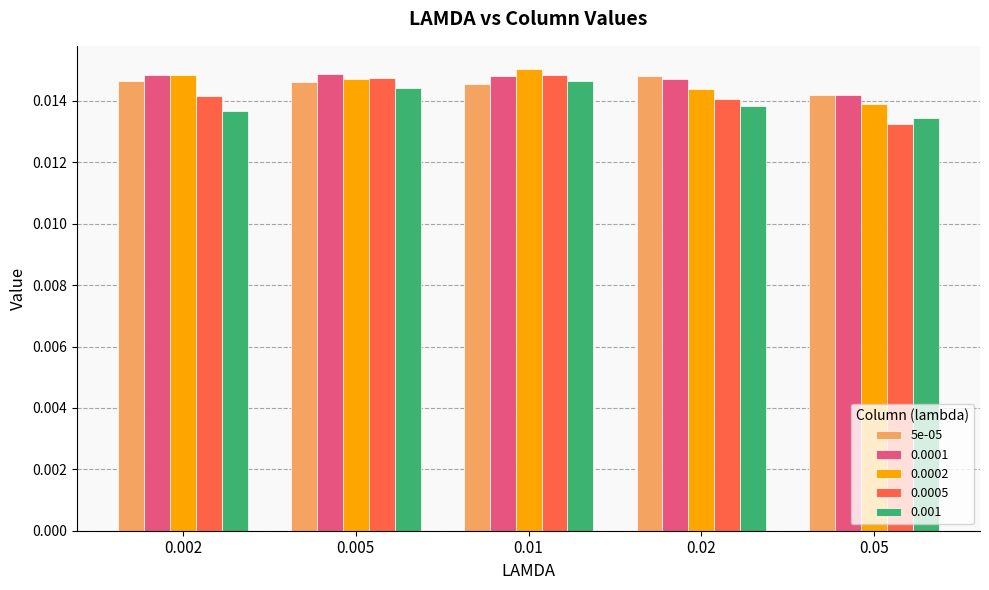

At how many categories does at least one series exceed 0?

5